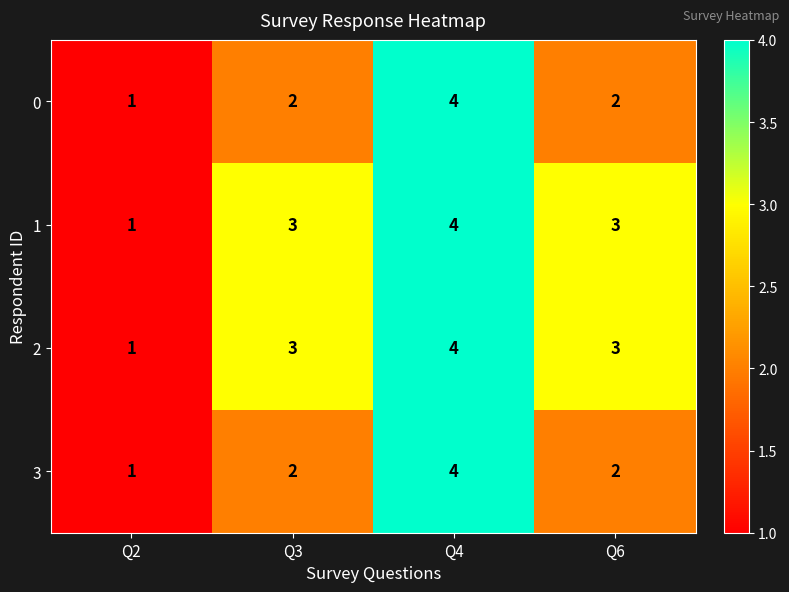

At which category is the sum across all series the highest?

Q4